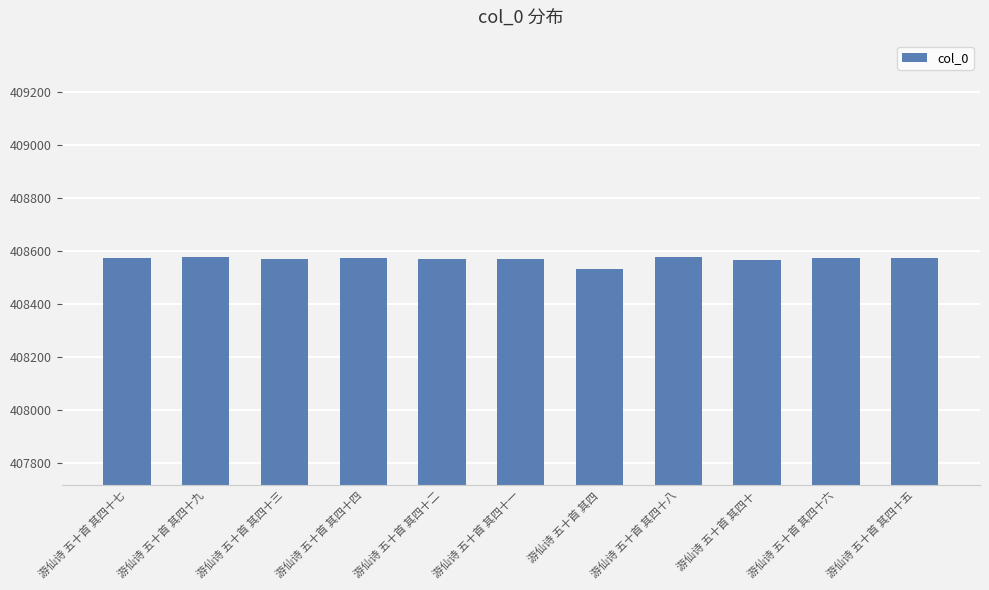

What is the value of the 9th bar from the left?

408569